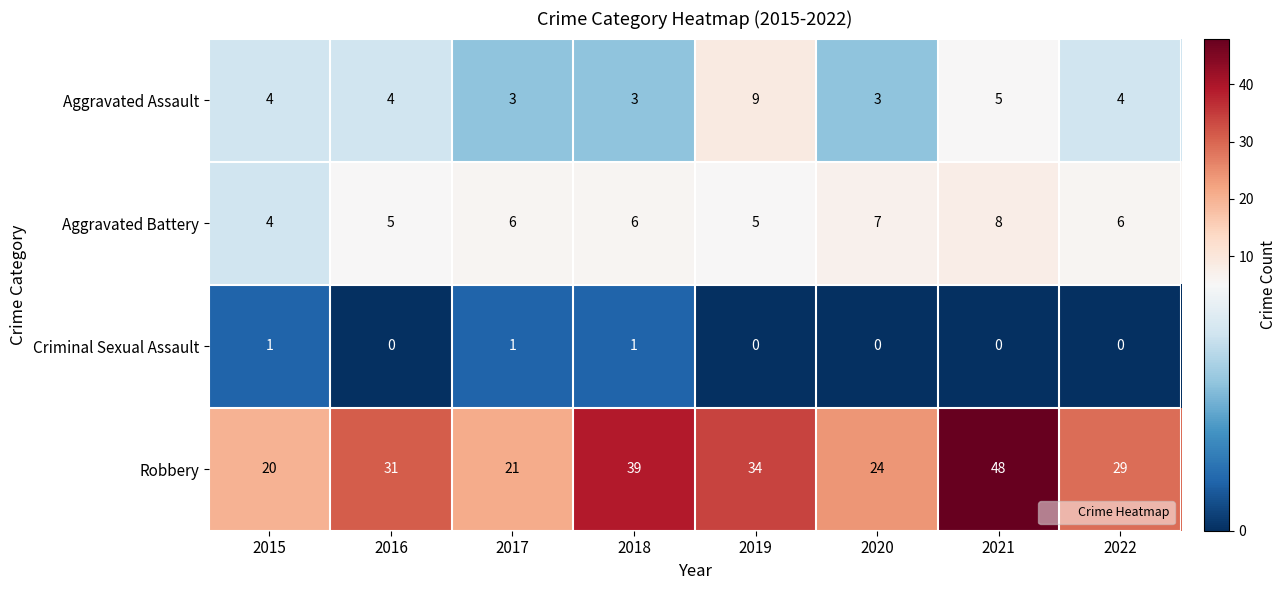

What is the total value across all series at 2022?

39